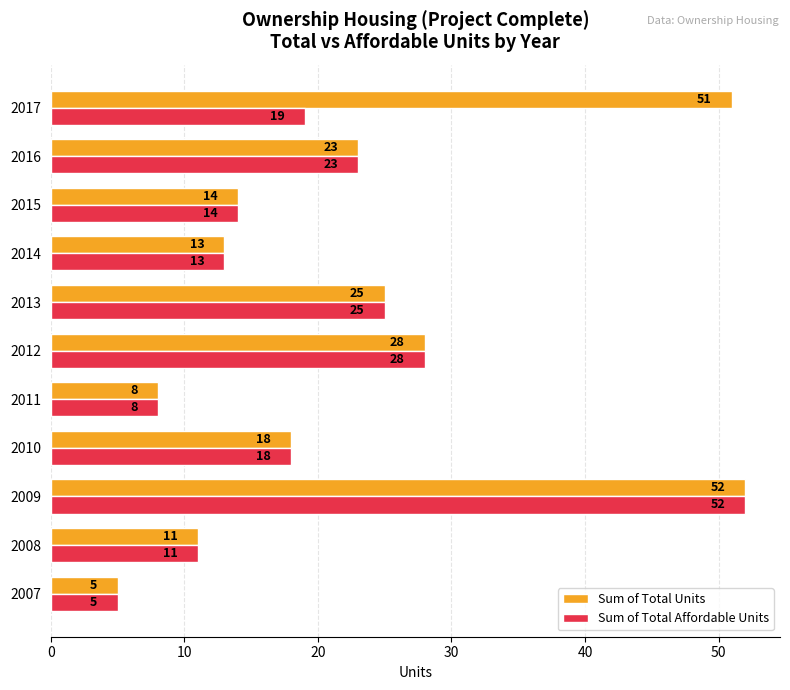

List the labels in order of Sum of Total Units value, largest first.

2009, 2017, 2012, 2013, 2016, 2010, 2015, 2014, 2008, 2011, 2007